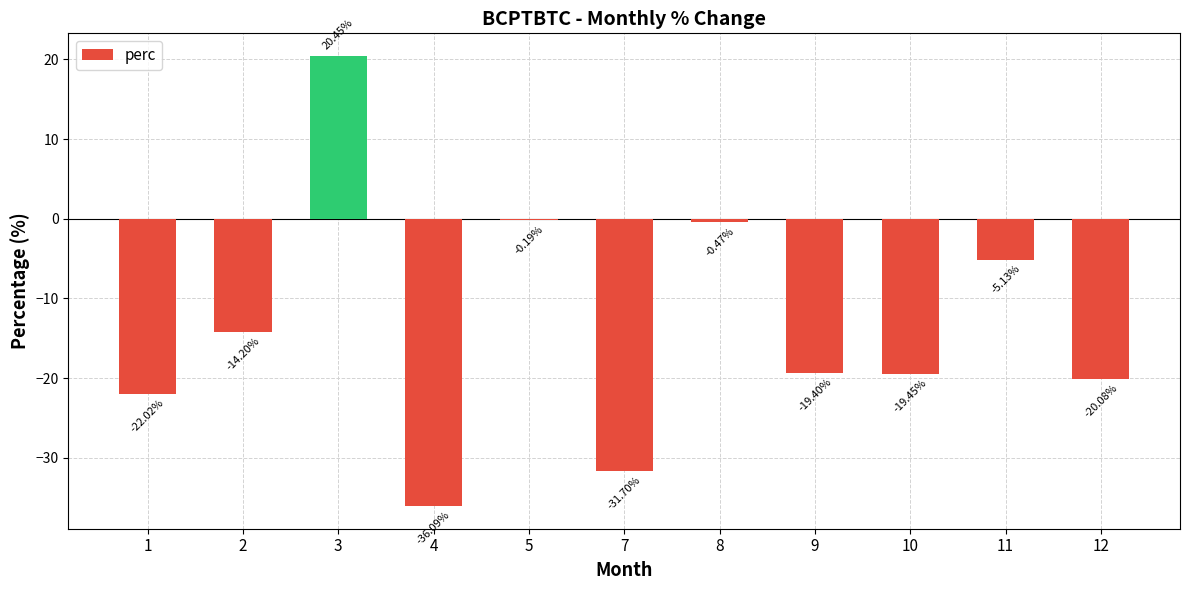

What is the difference between the values at 4 and 11?

31.0